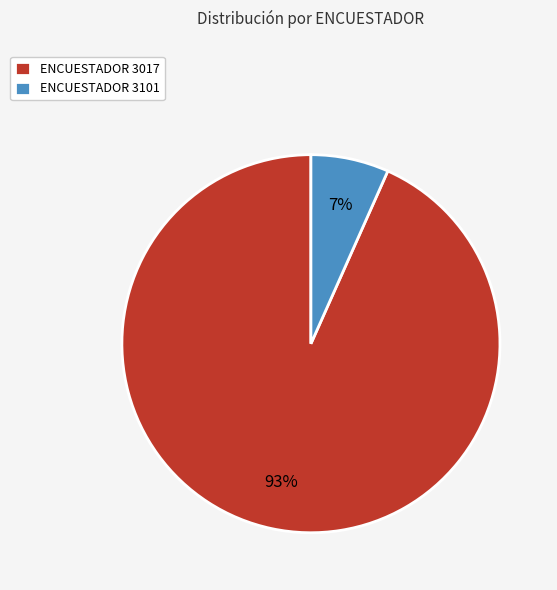

How many slices are in this pie chart?

2